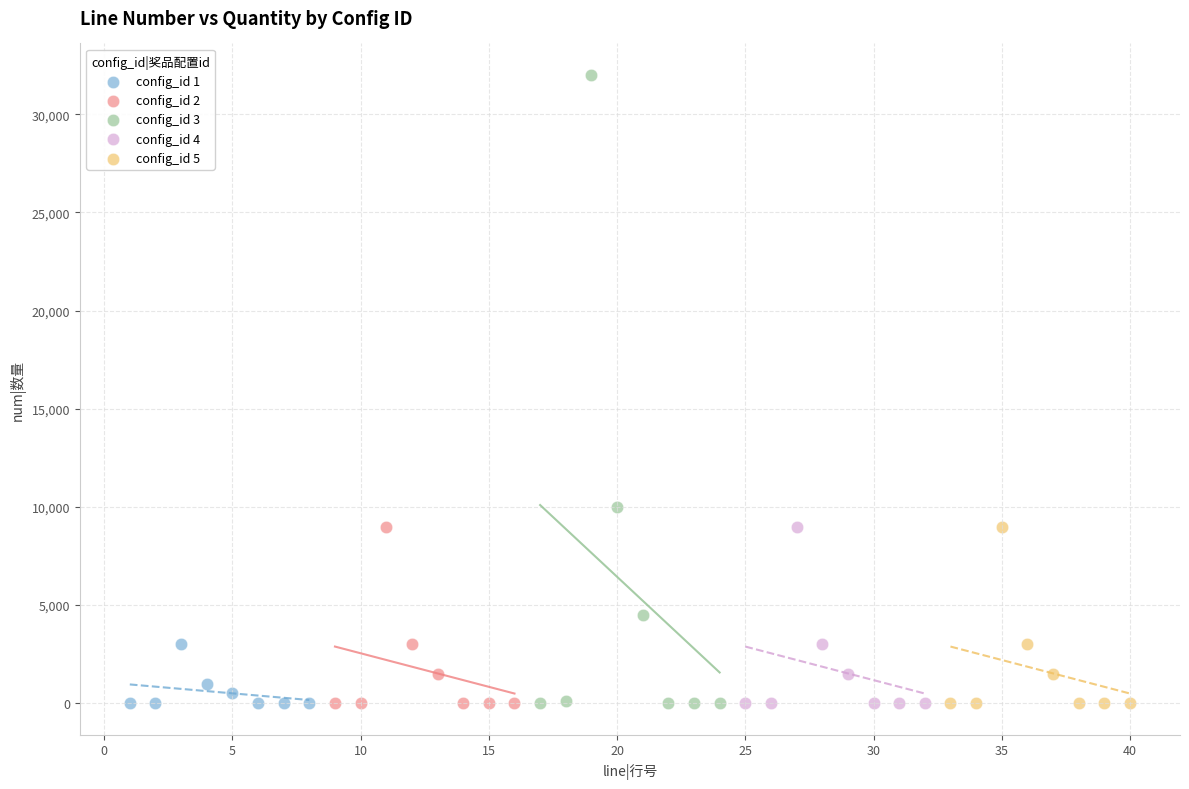

What are all the series names shown in the legend?

config_id 1, config_id 2, config_id 3, config_id 4, config_id 5